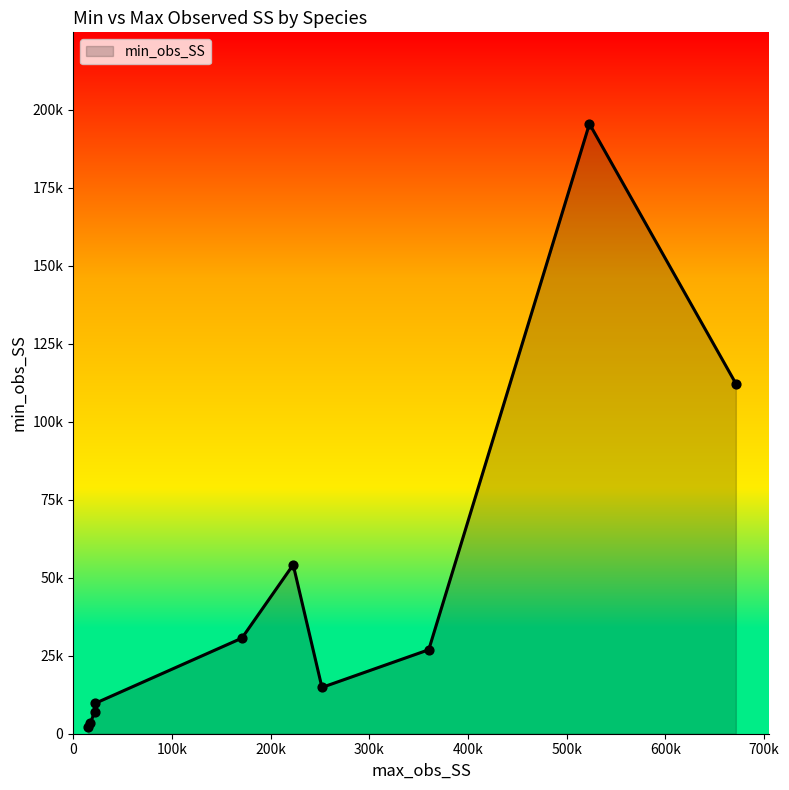

Is this an area chart (filled region under the line)?

Yes